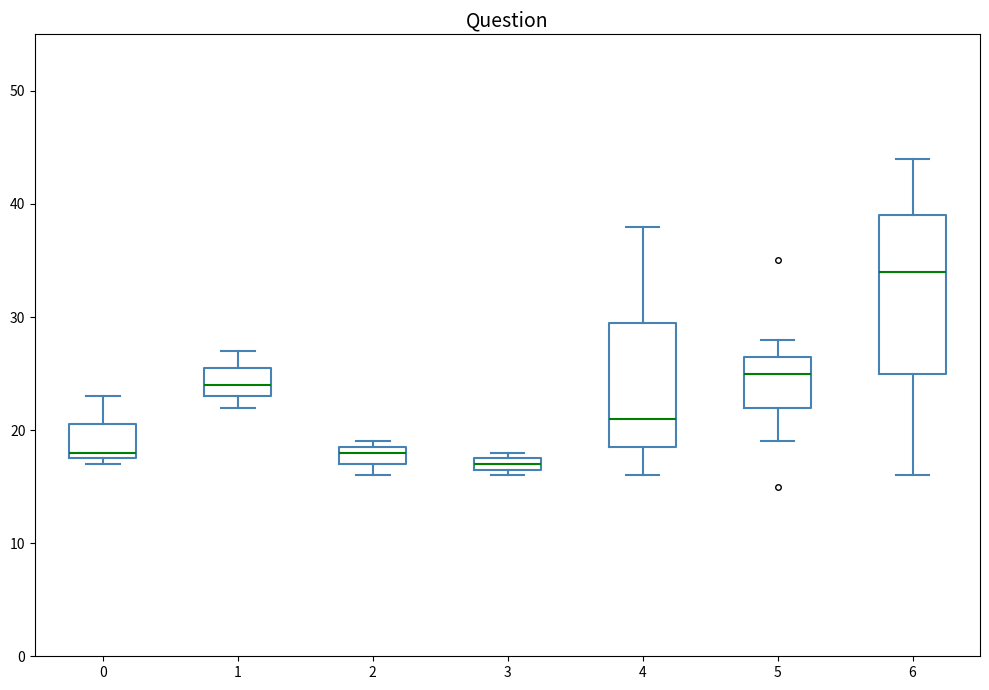

Which box has the lowest median line?

3